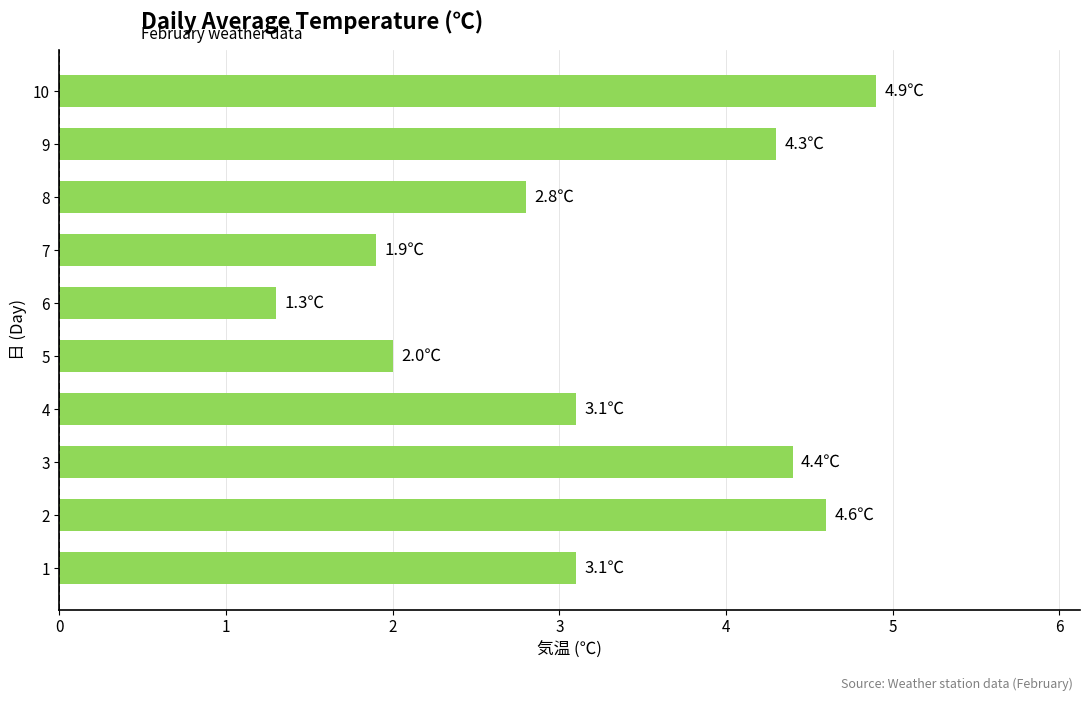

How many bars are there in total?

10